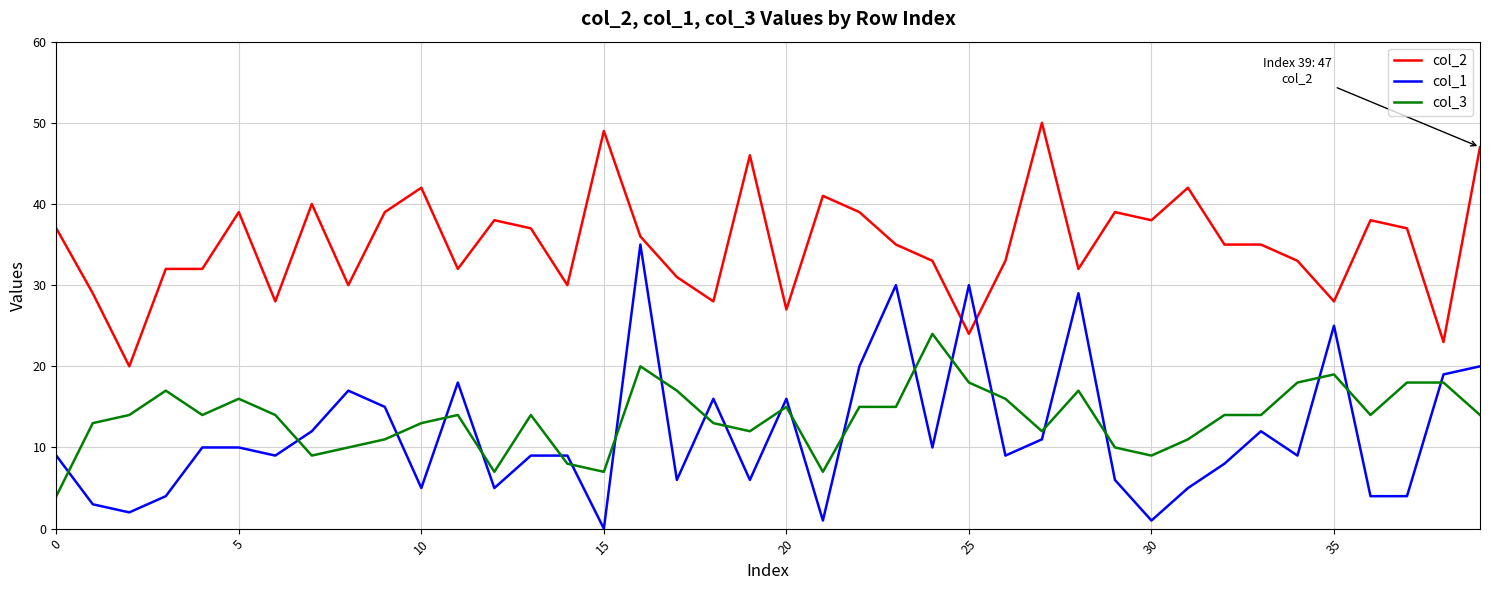

What is the maximum value shown in the chart?

50